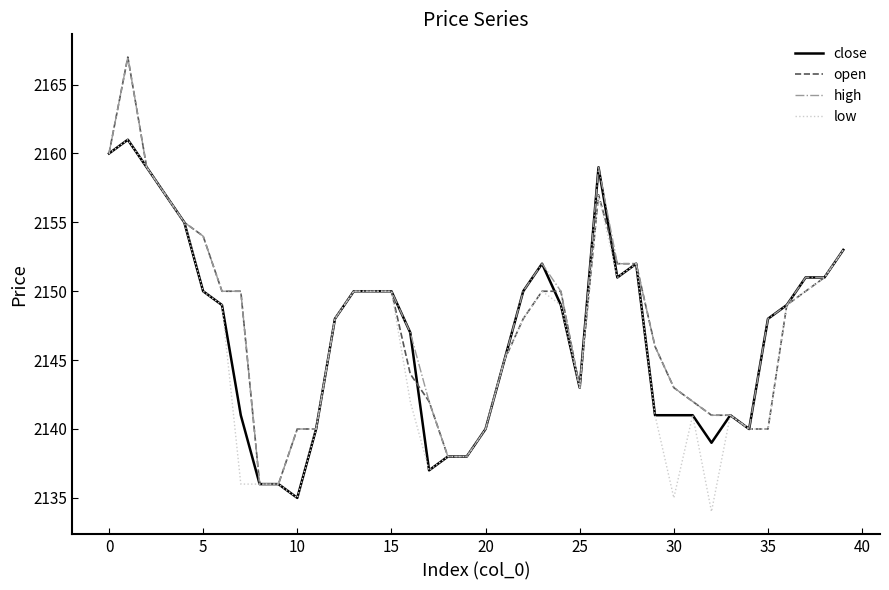

What is the difference between the maximum and second lowest values in the high series?

31